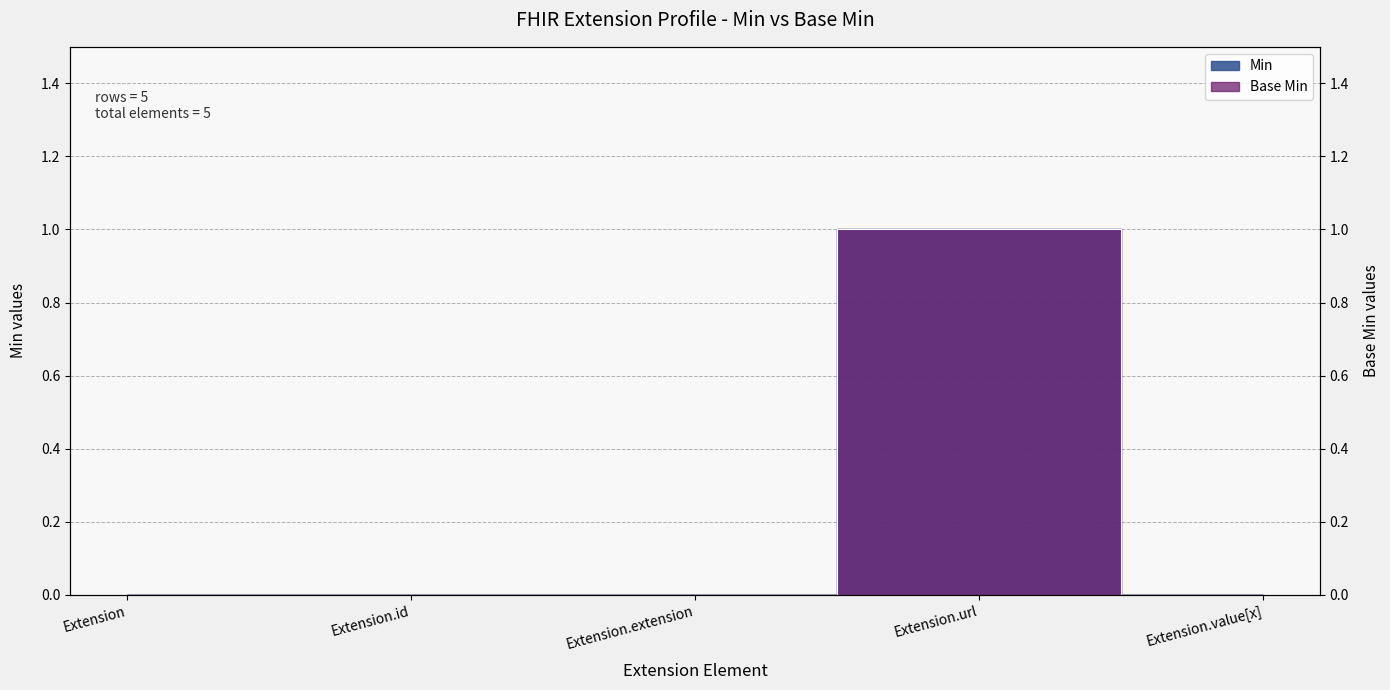

What is the label of the 3rd point from the right?

Extension.extension